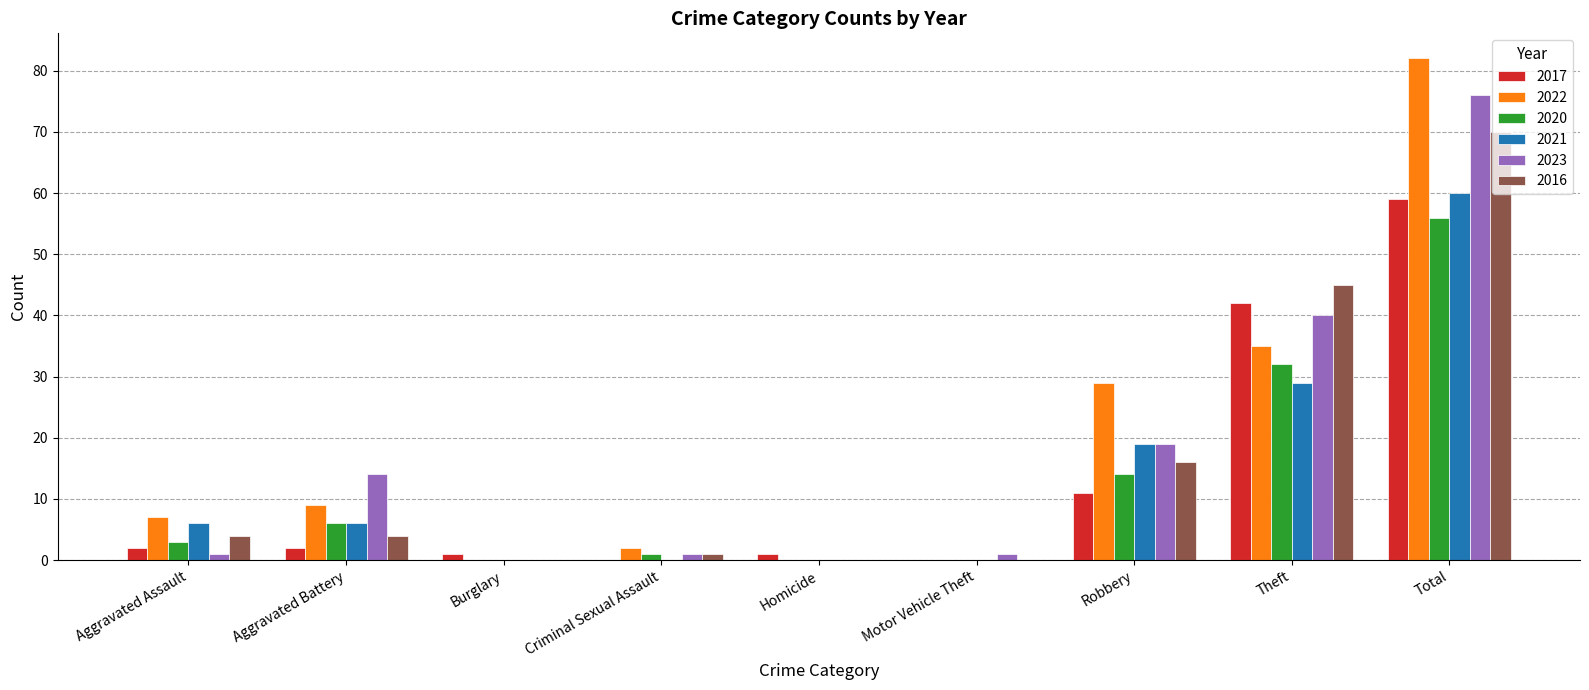

What is the greatest value displayed?

82